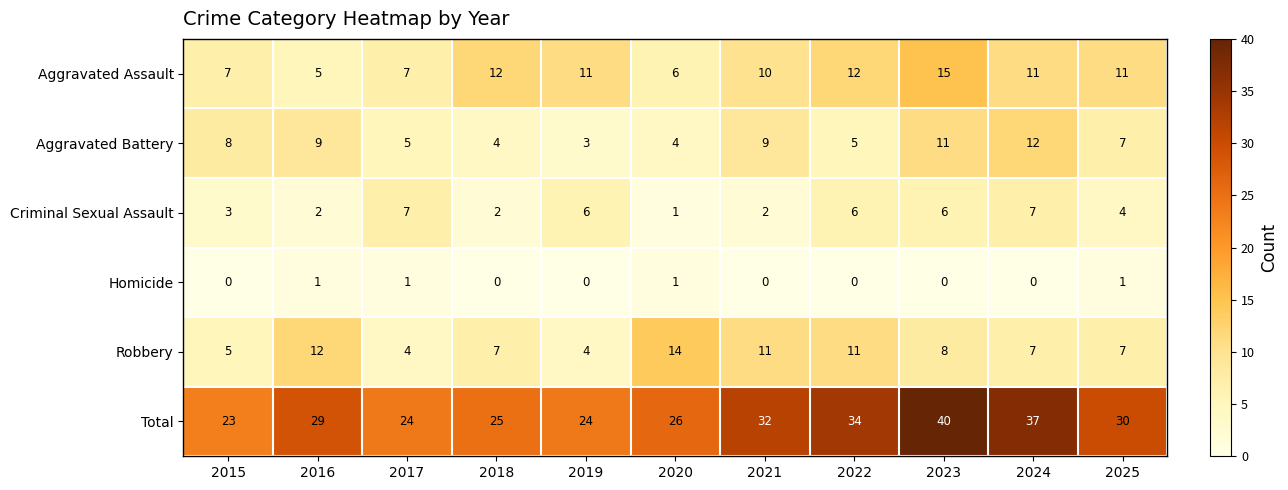

Which series changed the most between 2016 and 2023?

Total